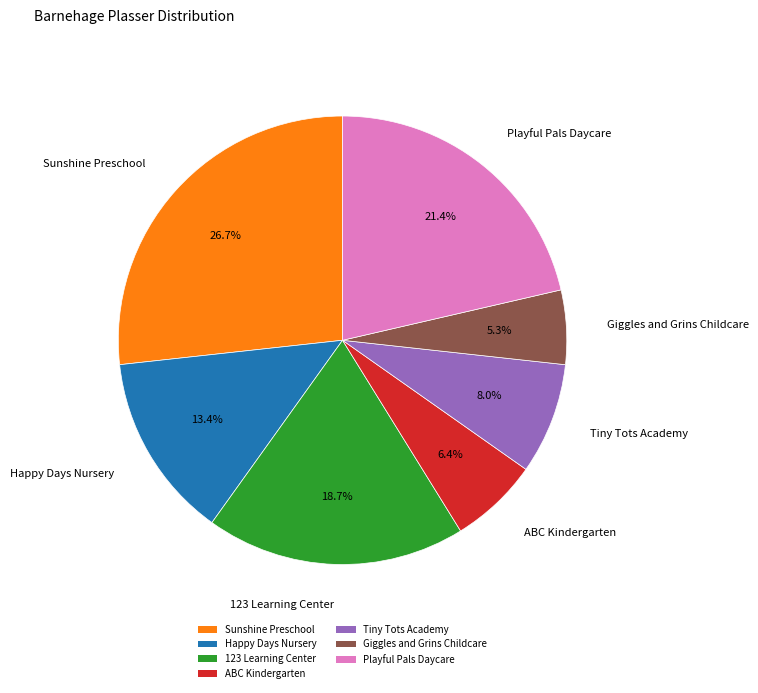

The Playful Pals Daycare slice represents 21% of the pie. True or false?

True